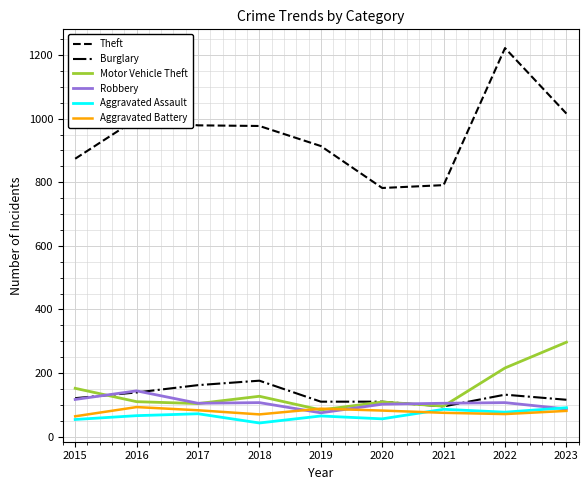

True or false: Motor Vehicle Theft and Burglary intersect in this chart.

True